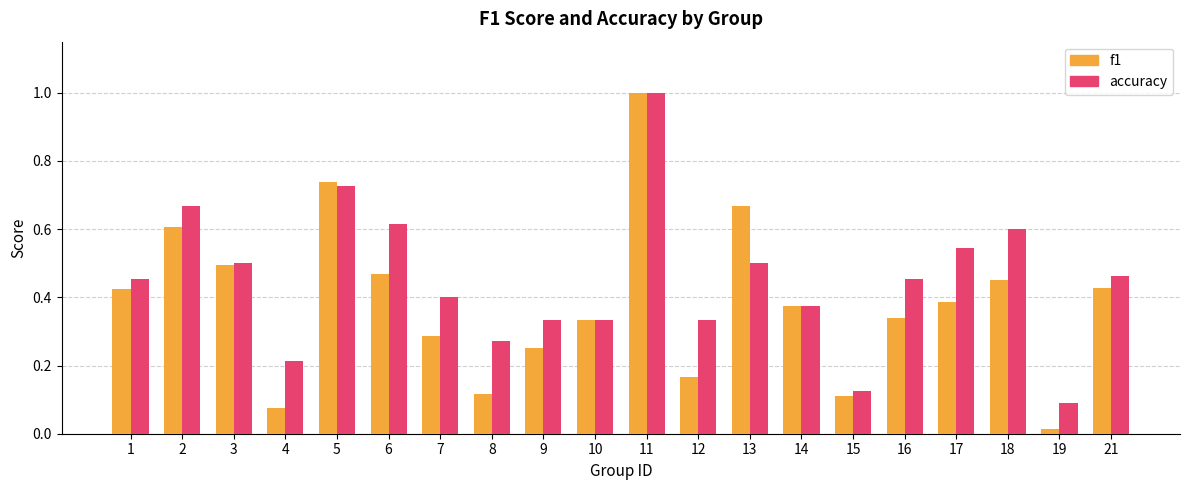

Rank the series at 4 from lowest to highest value.

f1, accuracy